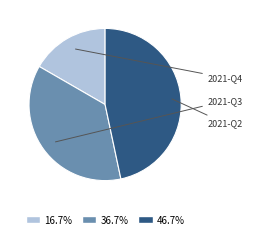

To the nearest percent, what is the difference between the largest and smallest slice percentages?

30%